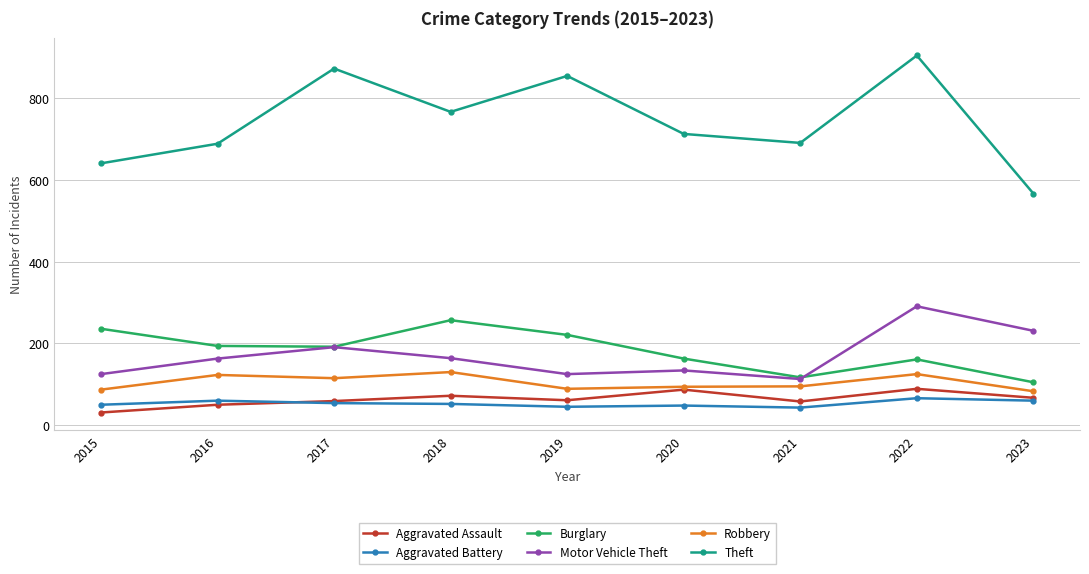

What is the difference between the highest and lowest values at 2015?

610